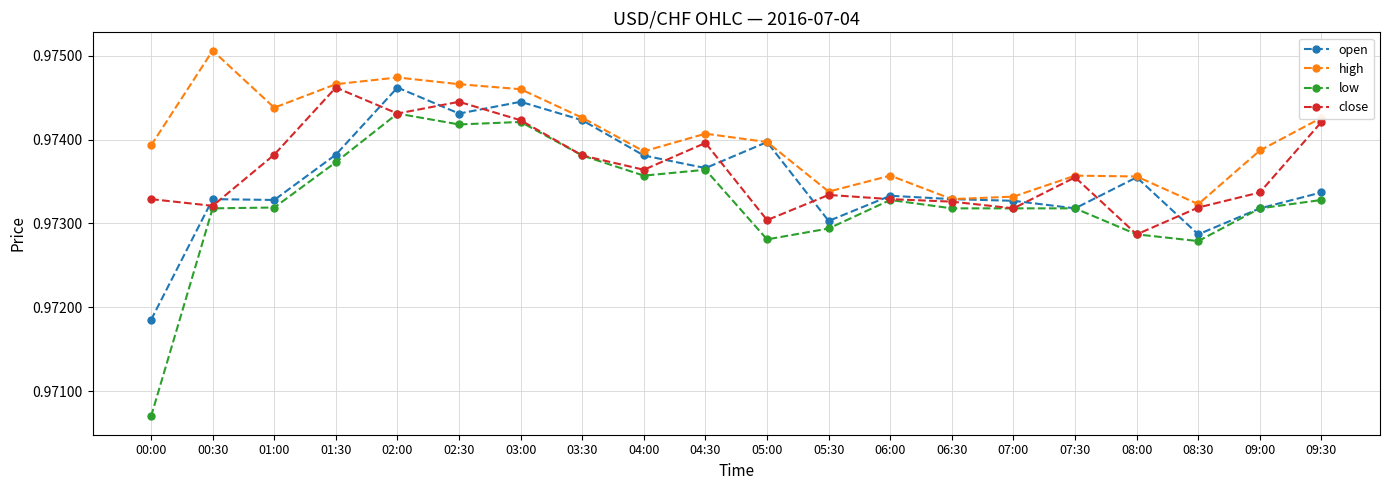

List the series in order of their overall mean, highest first.

high, close, open, low